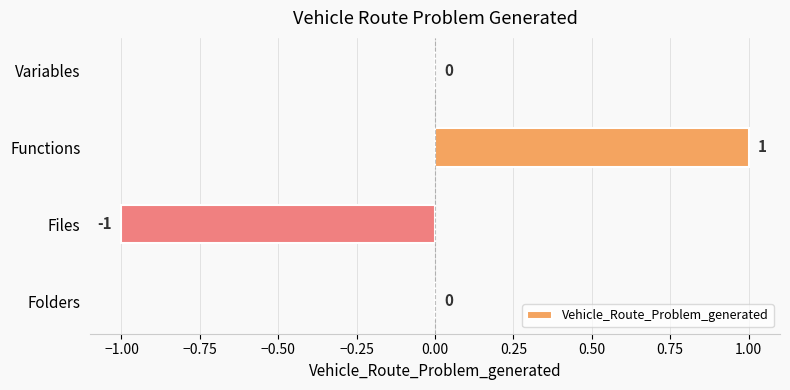

Reading bottom to top, extract all data points from this chart.

Folders=0	Files=-1	Functions=1	Variables=0